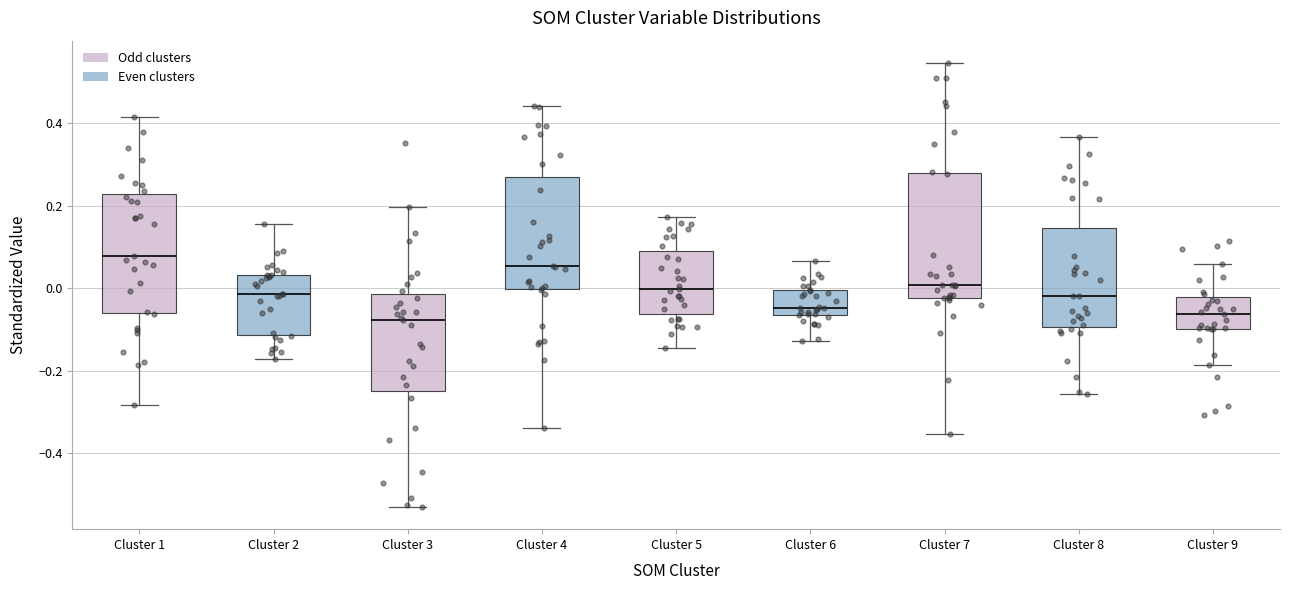

Reading left to right, read every box against the y-axis: the position of its median line, the range the box covers, and the ends of its whiskers. The values are not printed on the chart, so give them approximately, as read against the axis.

Cluster 1: median 0.08, box -0.06 to 0.22, whiskers -0.28 to 0.42
Cluster 2: median -0.02, box -0.12 to 0.04, whiskers -0.18 to 0.16
Cluster 3: median -0.08, box -0.24 to -0.02, whiskers -0.52 to 0.20
Cluster 4: median 0.06, box 0.00 to 0.26, whiskers -0.34 to 0.44
Cluster 5: median 0.00, box -0.06 to 0.08, whiskers -0.14 to 0.18
Cluster 6: median -0.04, box -0.06 to 0.00, whiskers -0.12 to 0.06
Cluster 7: median 0.00, box -0.02 to 0.28, whiskers -0.36 to 0.54
Cluster 8: median -0.02, box -0.10 to 0.14, whiskers -0.26 to 0.36
Cluster 9: median -0.06, box -0.10 to -0.02, whiskers -0.18 to 0.06